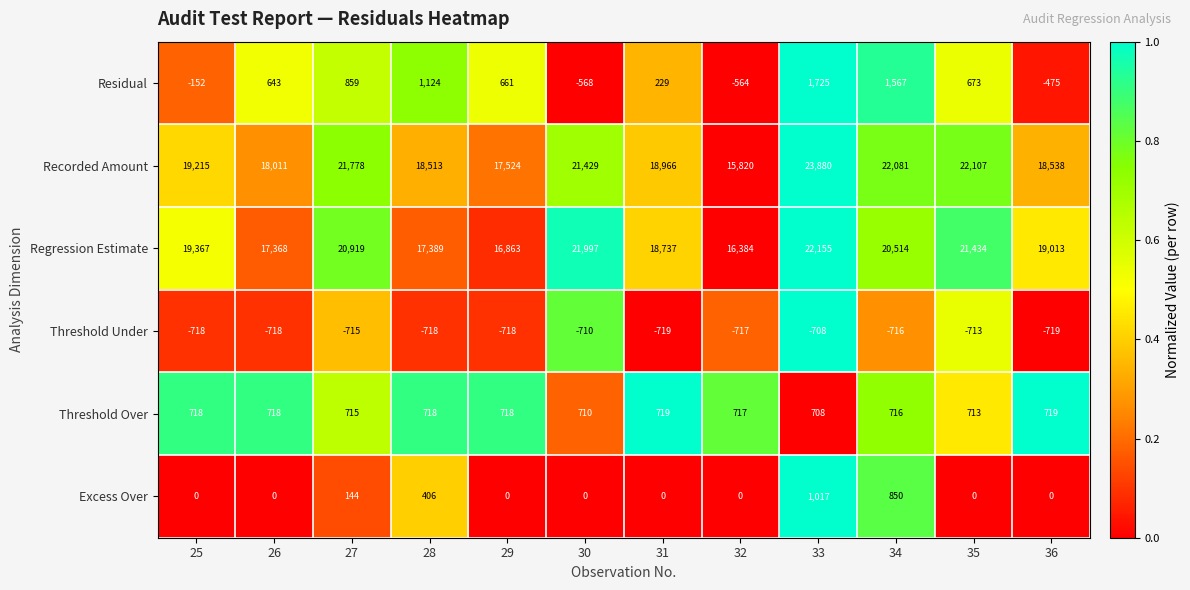

Is it true that Excess Over equals -709 at 26?

False